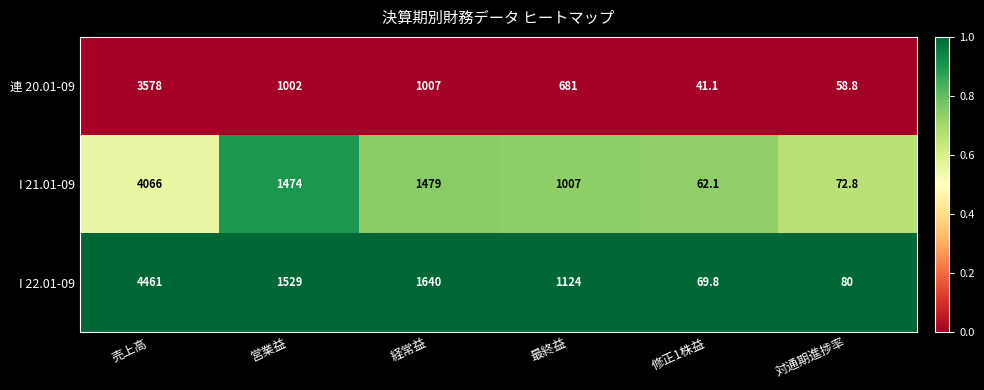

What is the total value across all series at 売上高?

12105.0